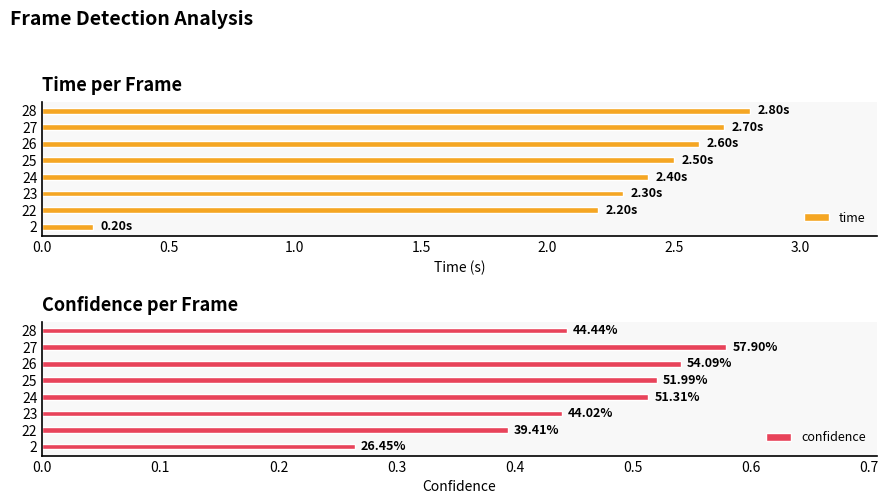

What is the value of the confidence bar at the 3rd from the left?

0.4